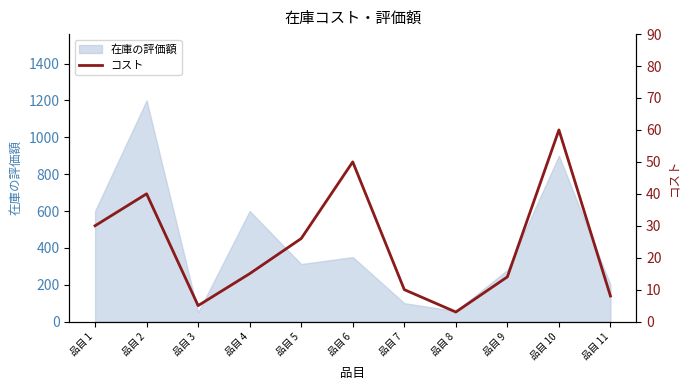

How many interior local peaks (higher than both neighbors) does the data have?

3